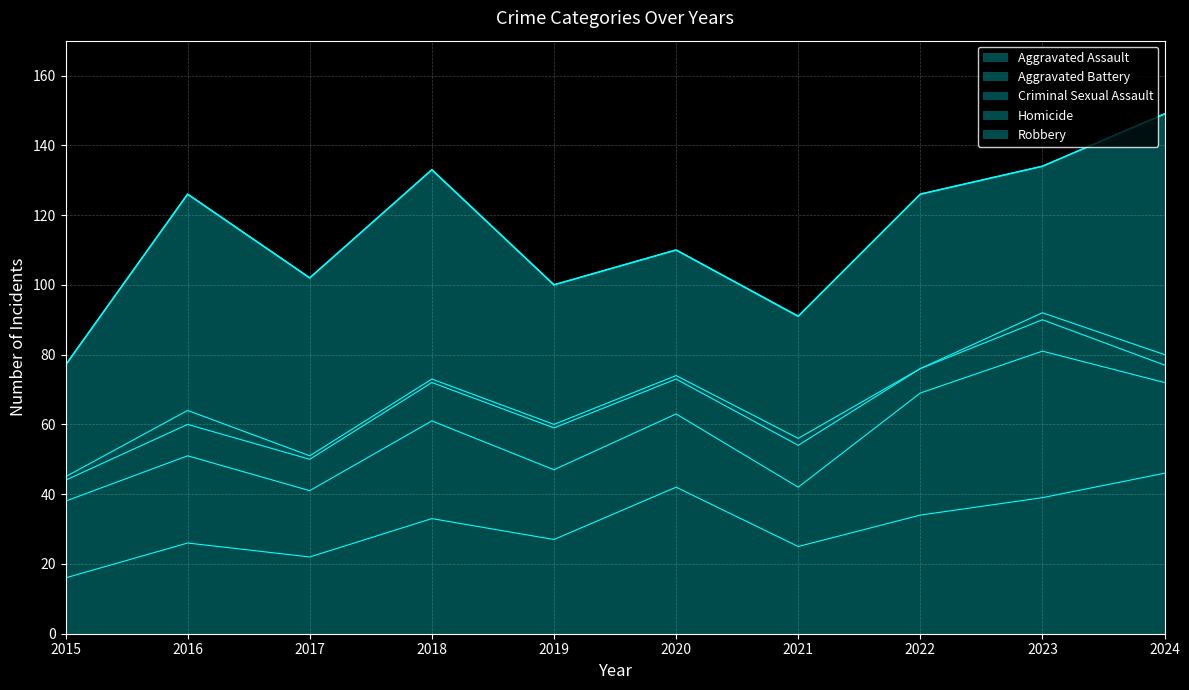

What is the sum of all Aggravated Battery values?

255